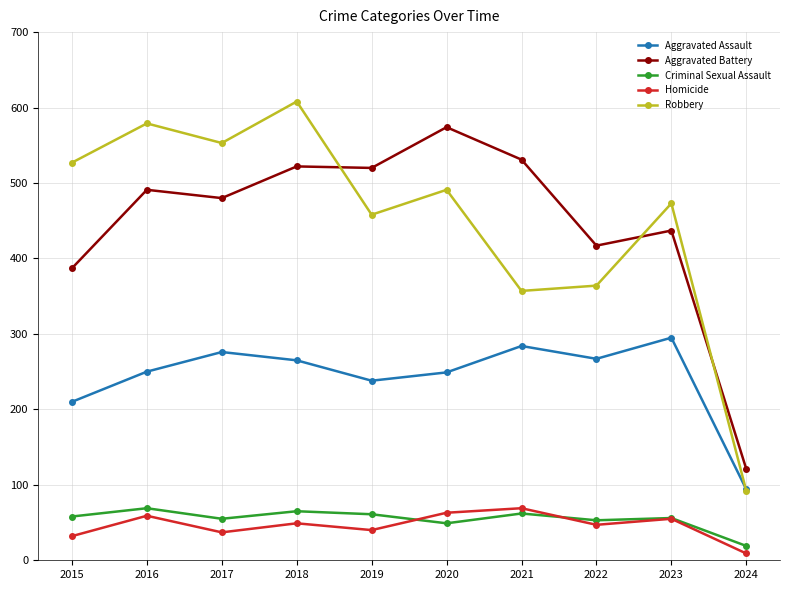

At which category is the sum across all series the highest?

2018